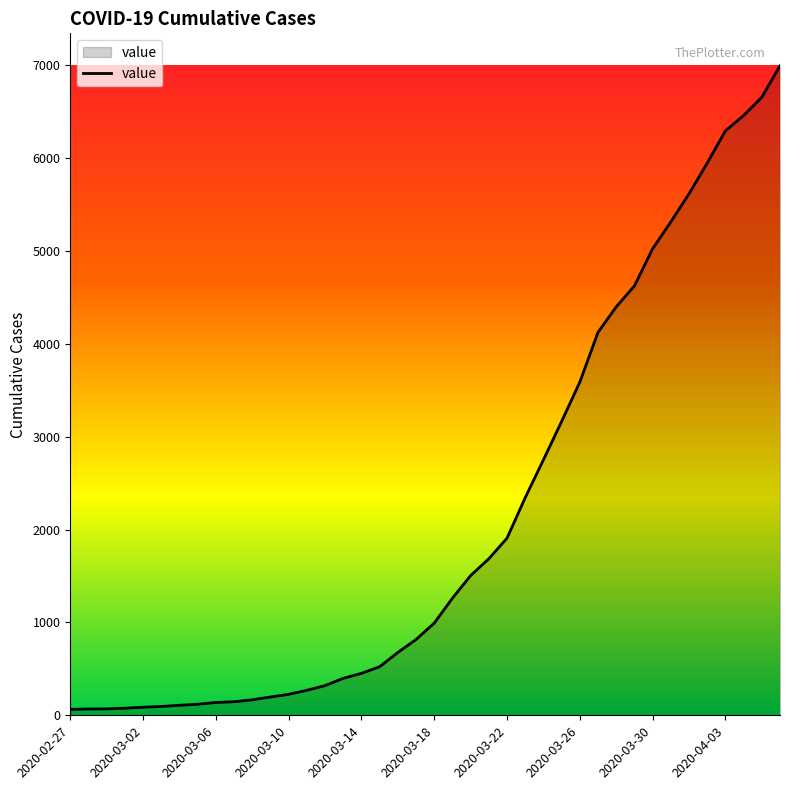

What is the maximum value shown in the chart?

6995